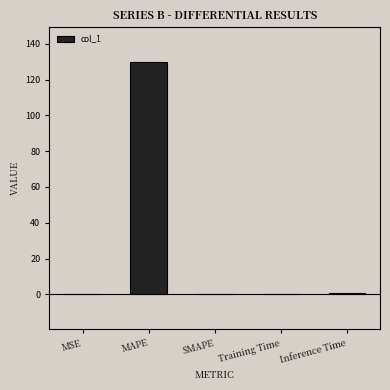

Is it true that the value at SMAPE is 63.6?

False